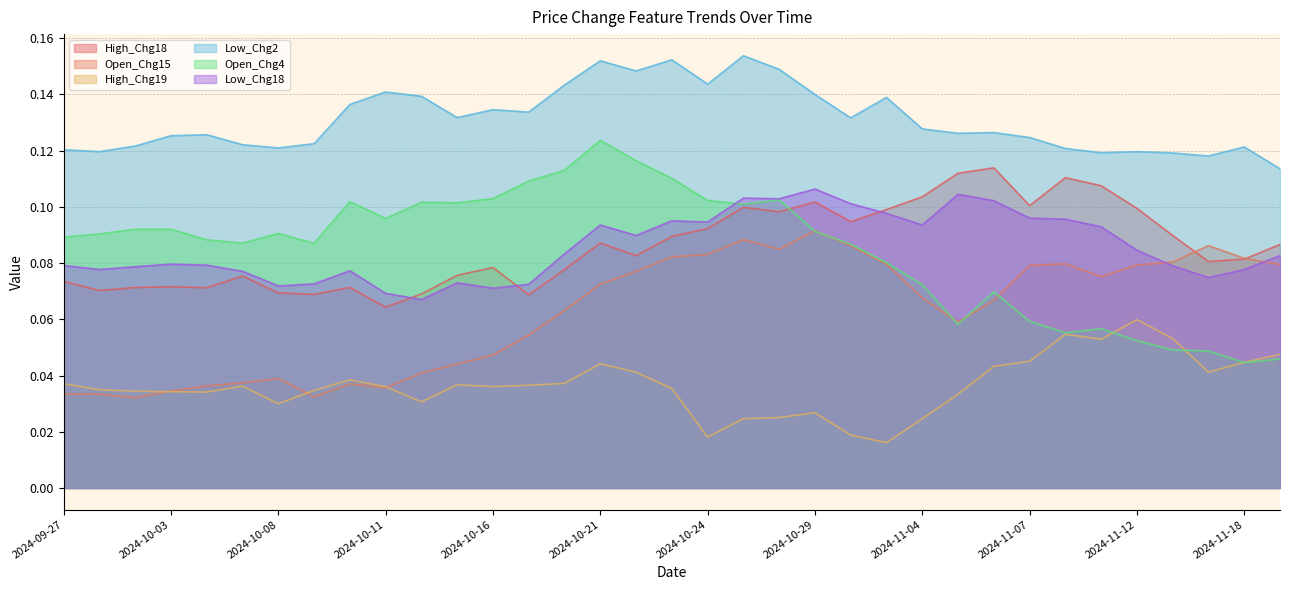

At which label does High_Chg18 reach its minimum?

2024-10-11